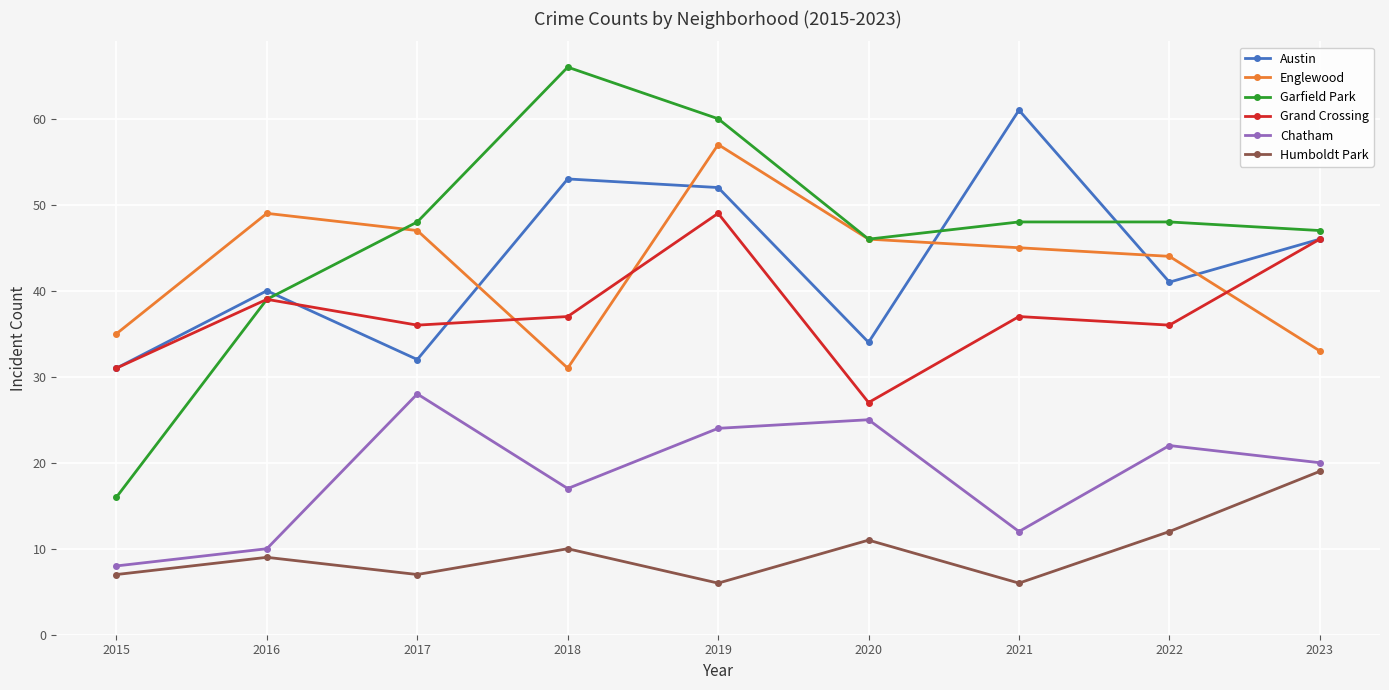

True or false: Garfield Park and Austin intersect in this chart.

True